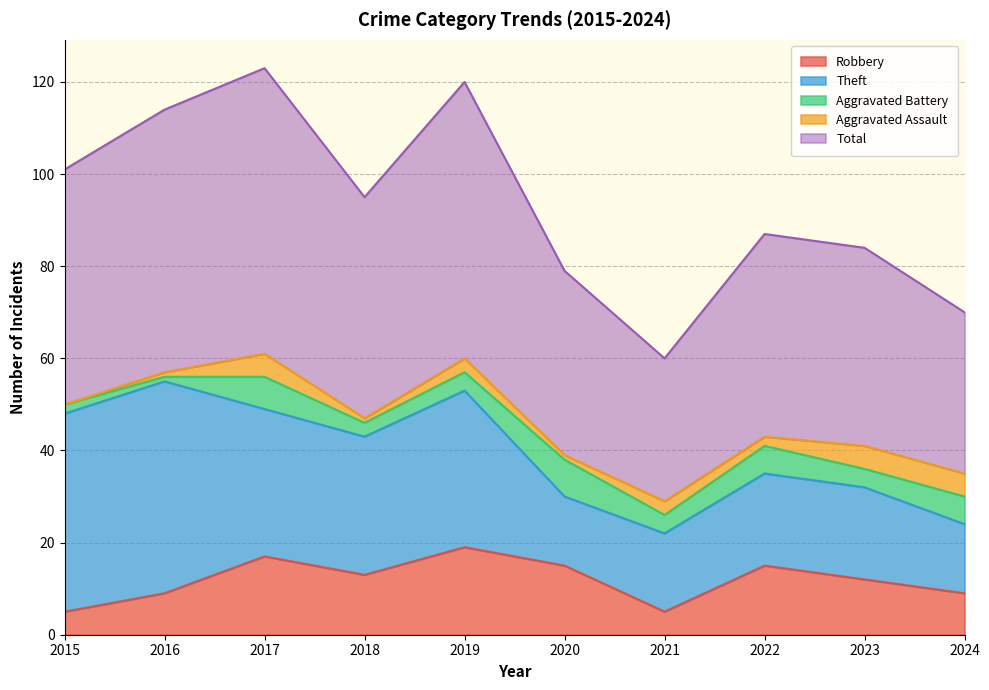

List the labels in order of Total value, smallest first.

2021, 2024, 2020, 2023, 2022, 2018, 2015, 2016, 2019, 2017